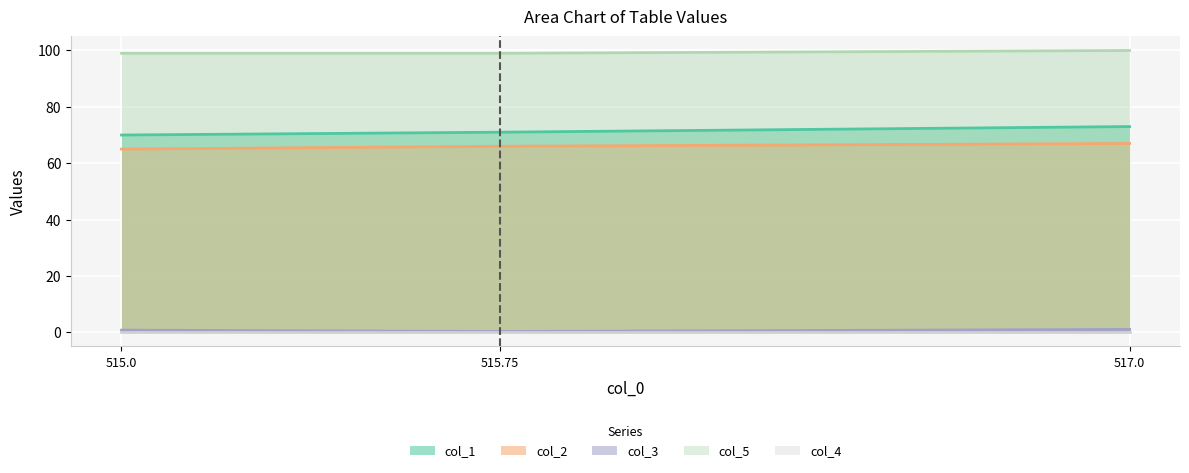

Rank the categories by col_2 value from lowest to highest.

515.0, 515.75, 517.0